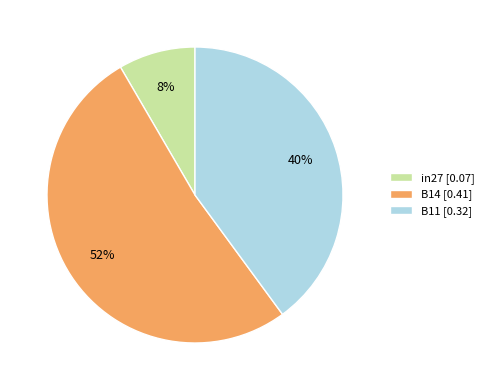

The B11 slice represents 32% of the pie. True or false?

False